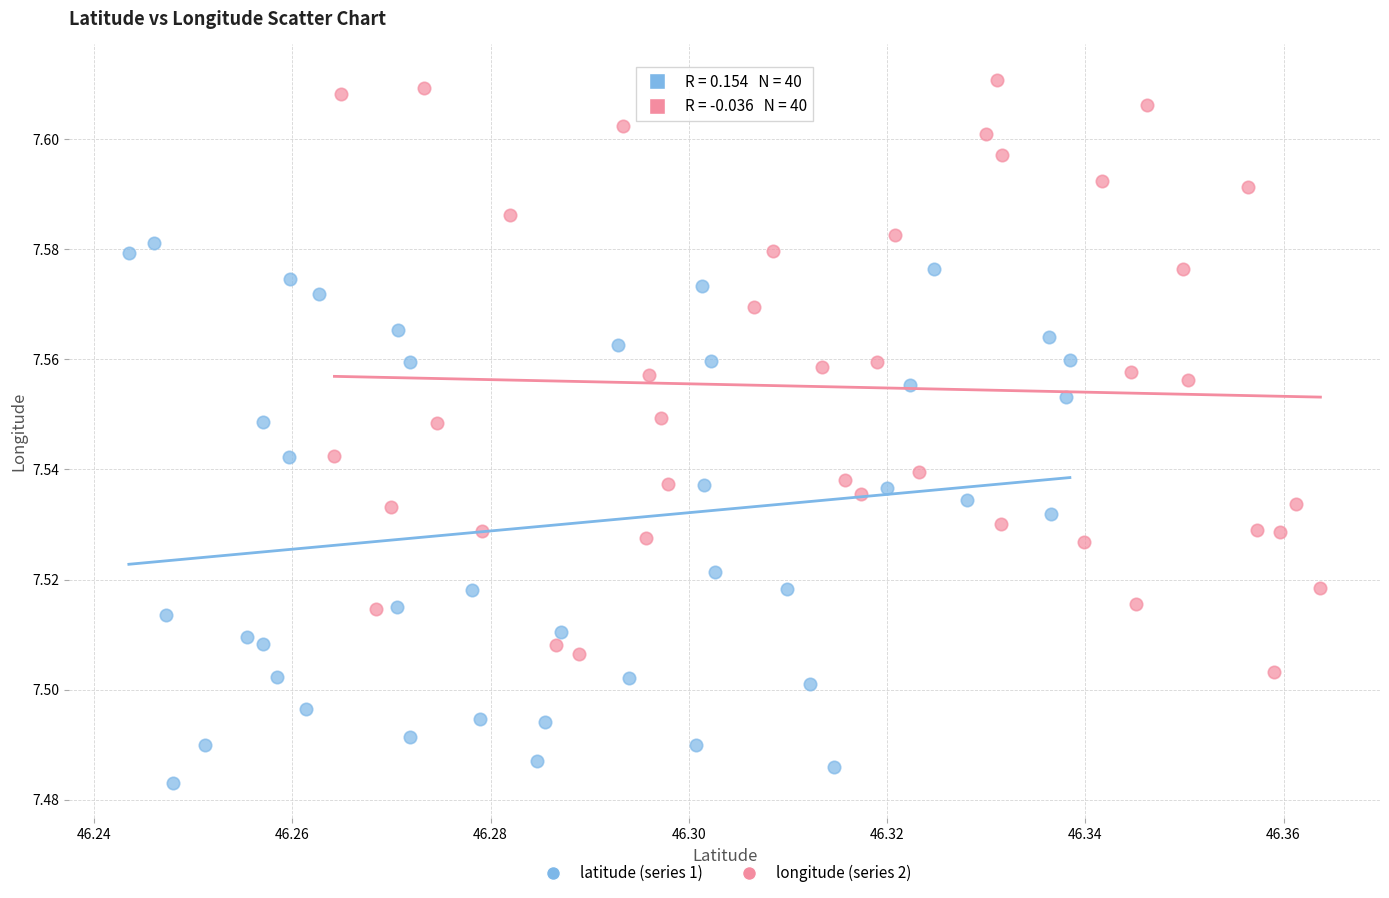

Which series reaches the maximum Y coordinate?

longitude (series 2)